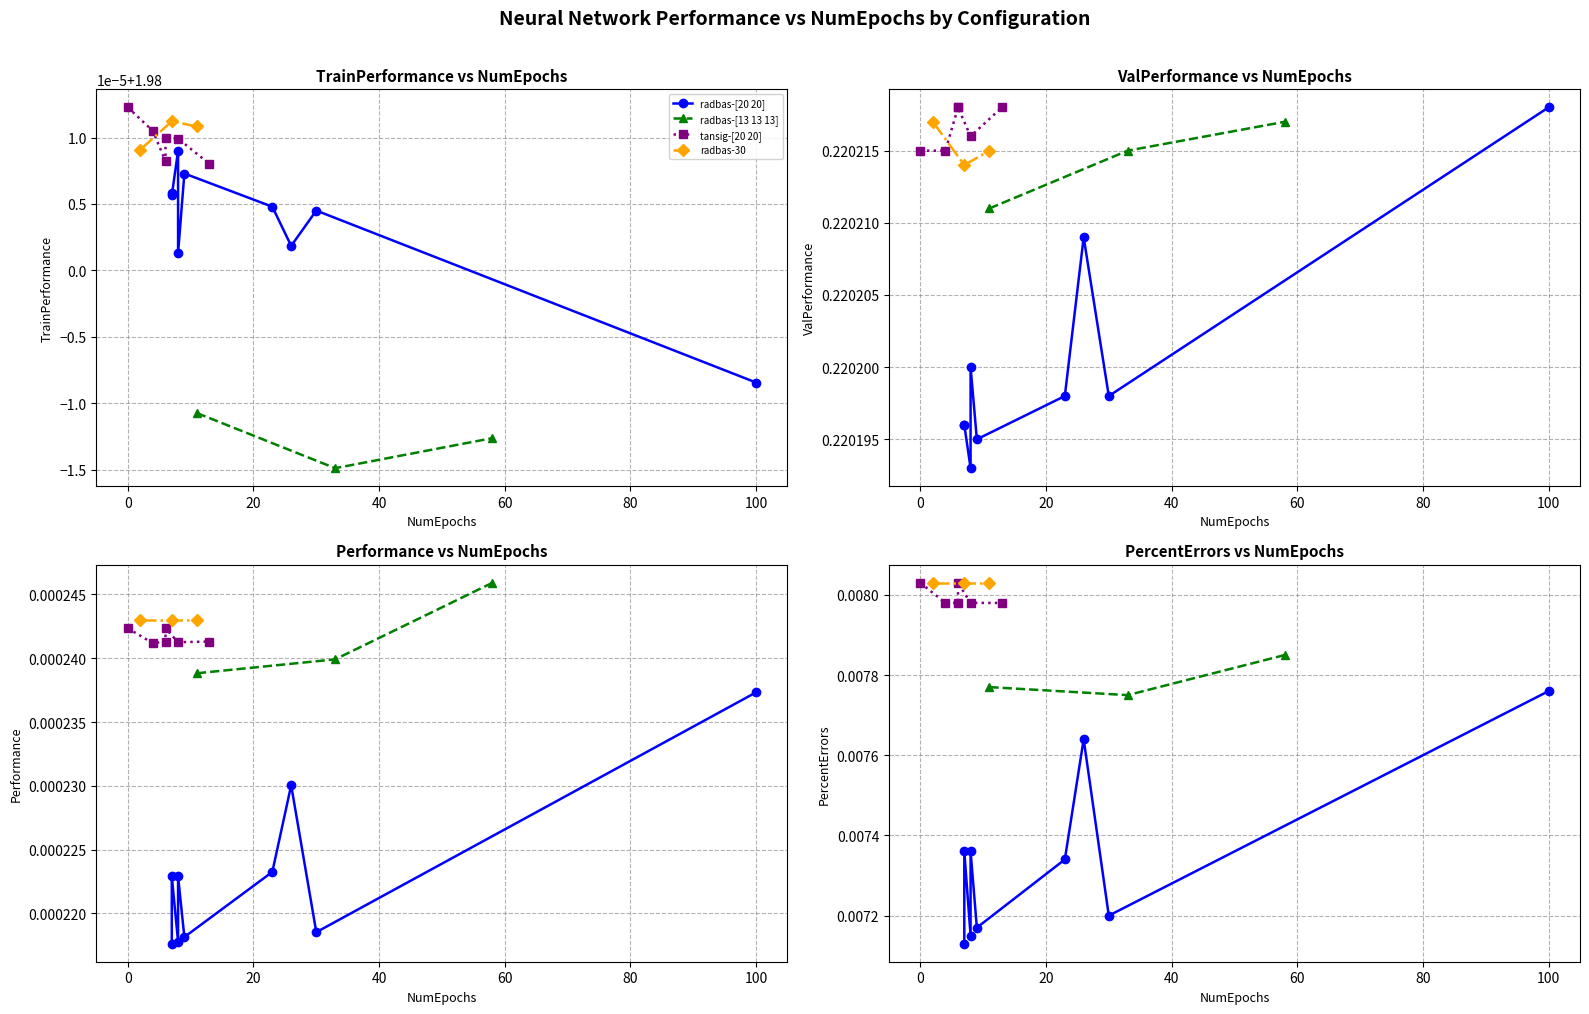

True or false: TrainPerformance has more than 0 points higher than both neighbors.

True